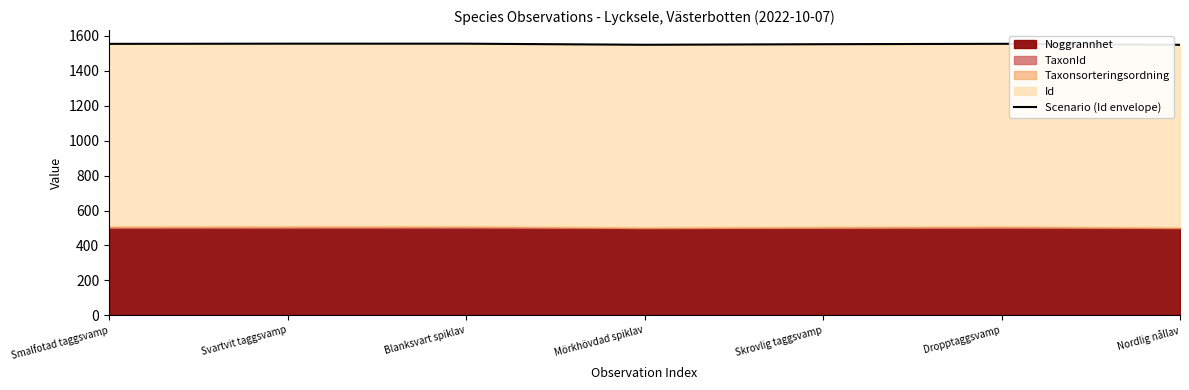

True or false: the data has more than 2 interior local peaks.

False